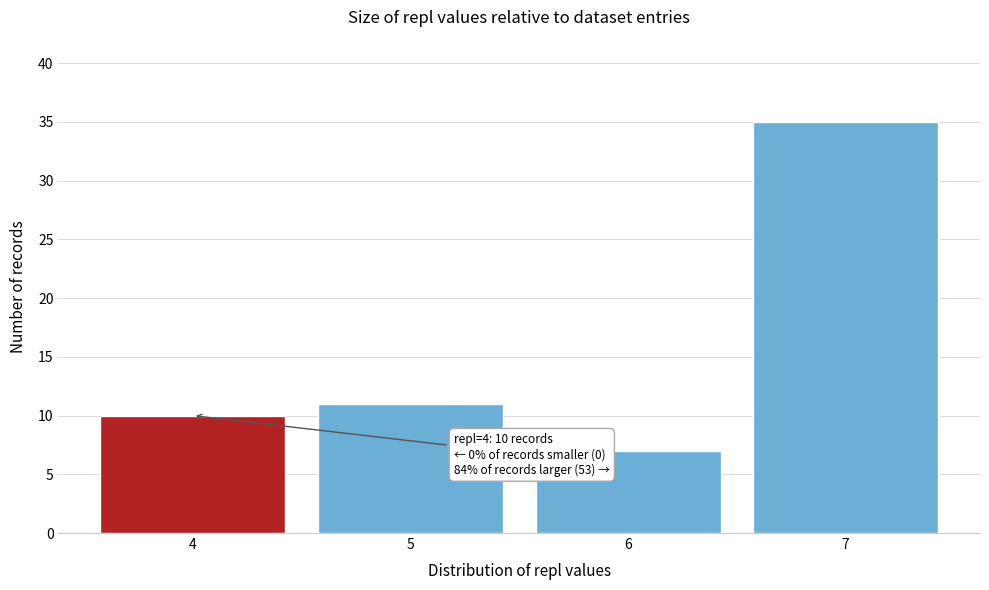

Reading left to right, list all the values displayed in this chart.

10	11	7	35